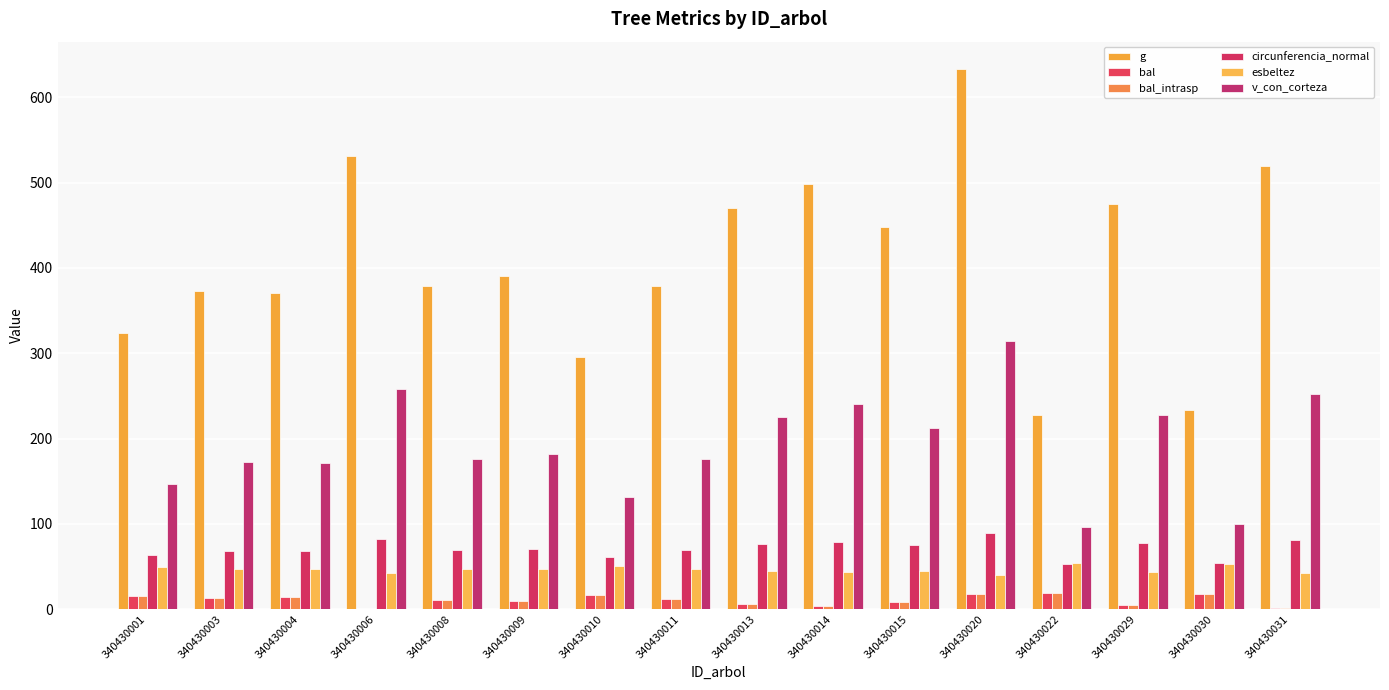

What is the maximum value for bal_intrasp?

19.0